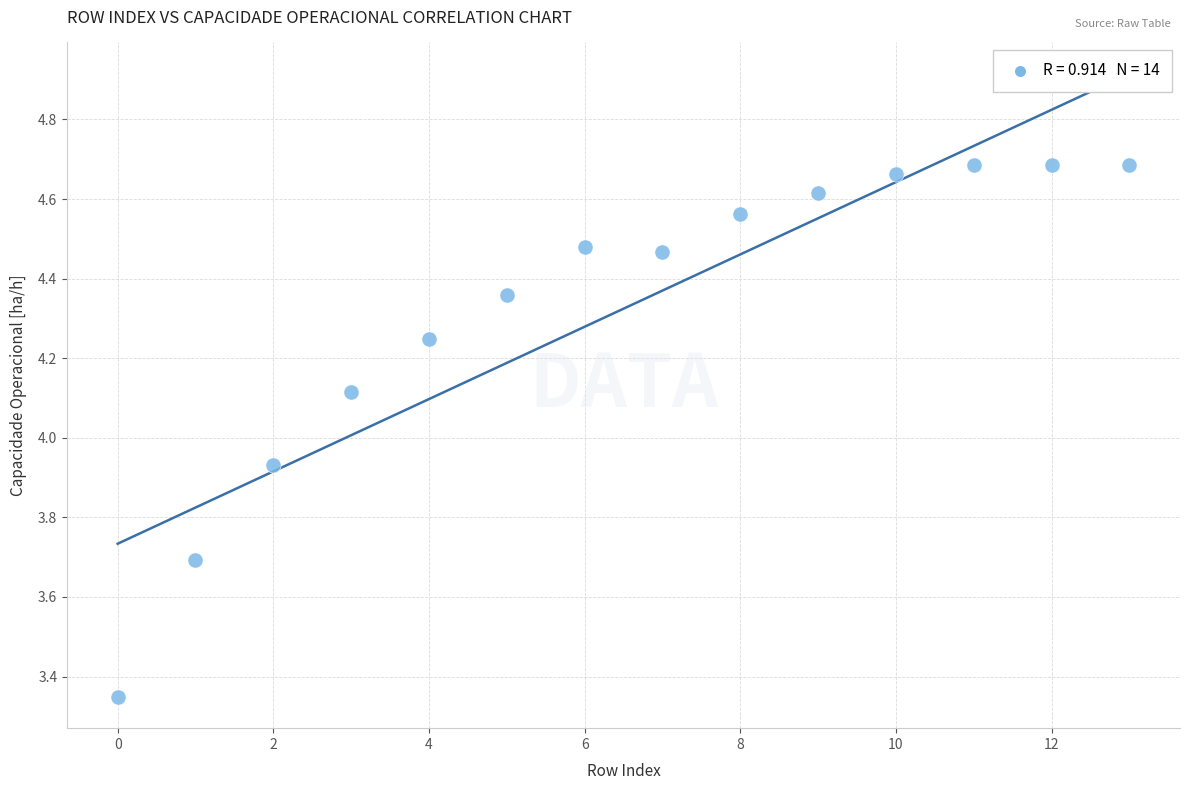

What is the range of Y values (max minus min)?

1.3